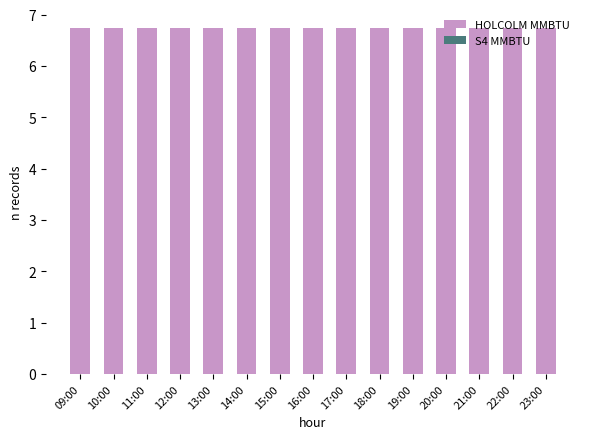

What is the label of the 7th bar from the left?

15:00